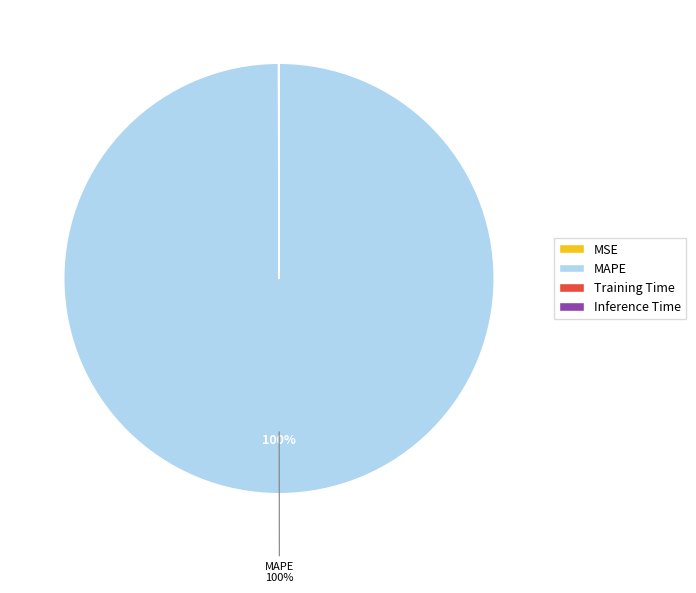

To the nearest percent, what percentage of the pie is MAPE?

100%